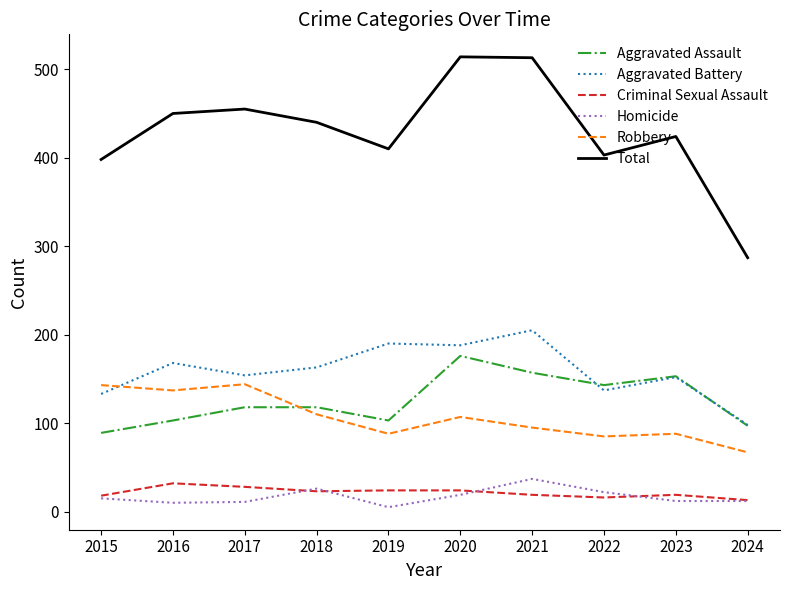

True or false: Aggravated Assault has a value of 118 at 2018.

True